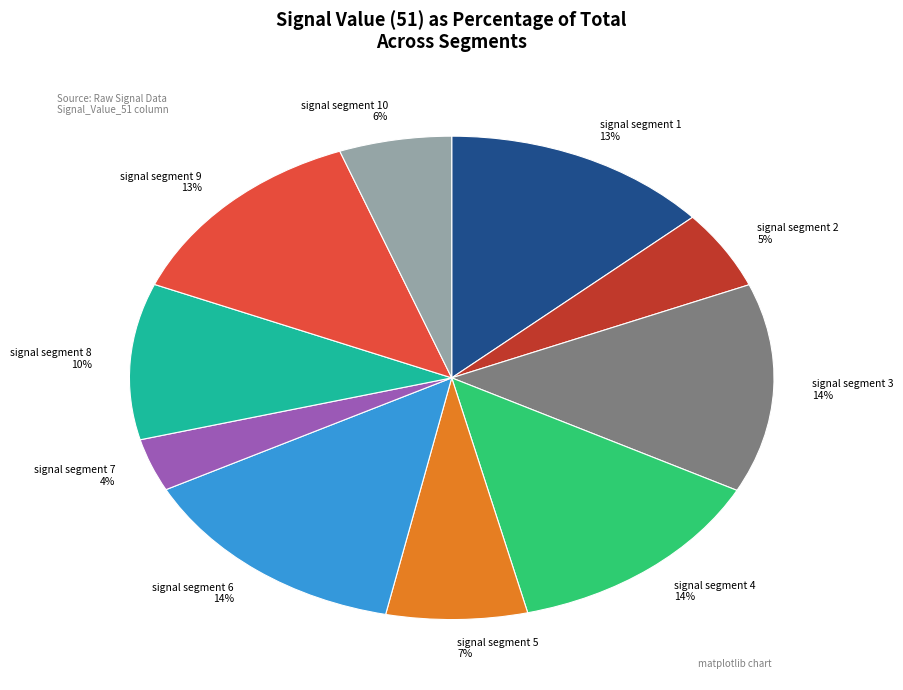

What is the smallest slice in the pie chart?

signal segment 7 4%